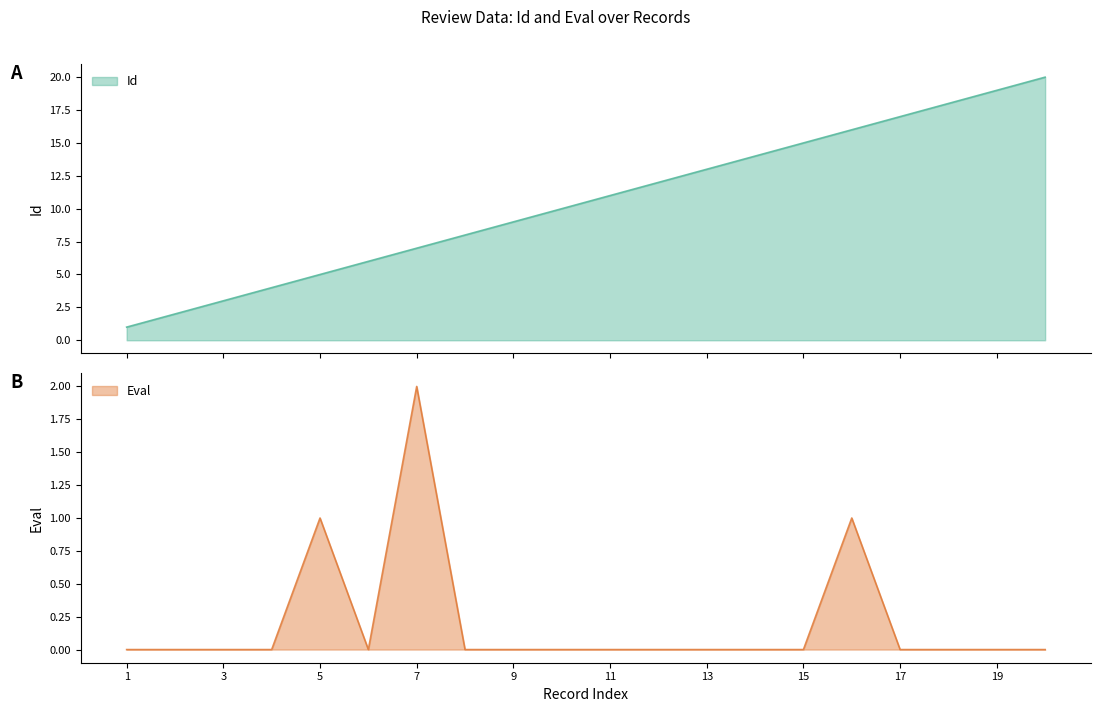

Reading right to left, transcribe all the data shown in this chart.

Id: 20=20	19=19	18=18	17=17	16=16	15=15	14=14	13=13	12=12	11=11	10=10	9=9	8=8	7=7	6=6	5=5	4=4	3=3	2=2	1=1
Eval: 20=0	19=0	18=0	17=0	16=1	15=0	14=0	13=0	12=0	11=0	10=0	9=0	8=0	7=2	6=0	5=1	4=0	3=0	2=0	1=0